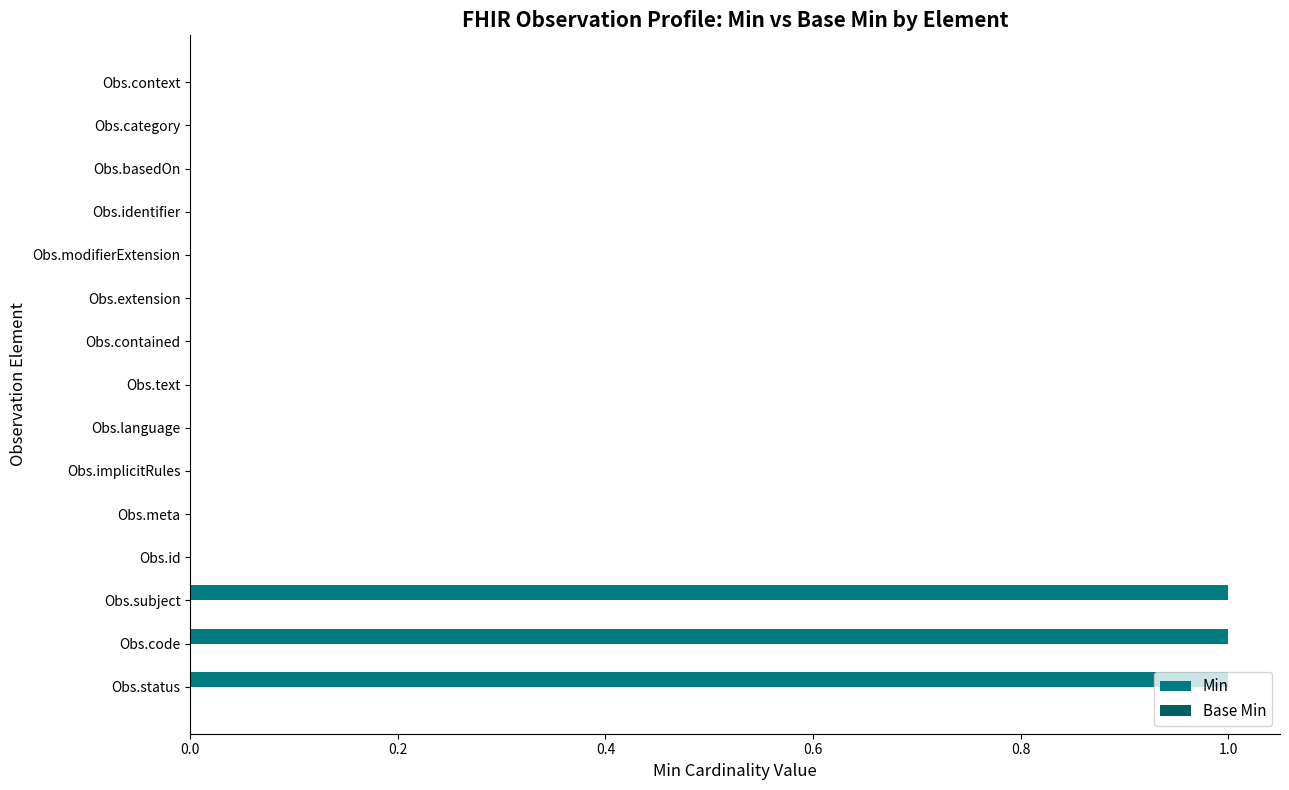

What is the sum of all values?

3